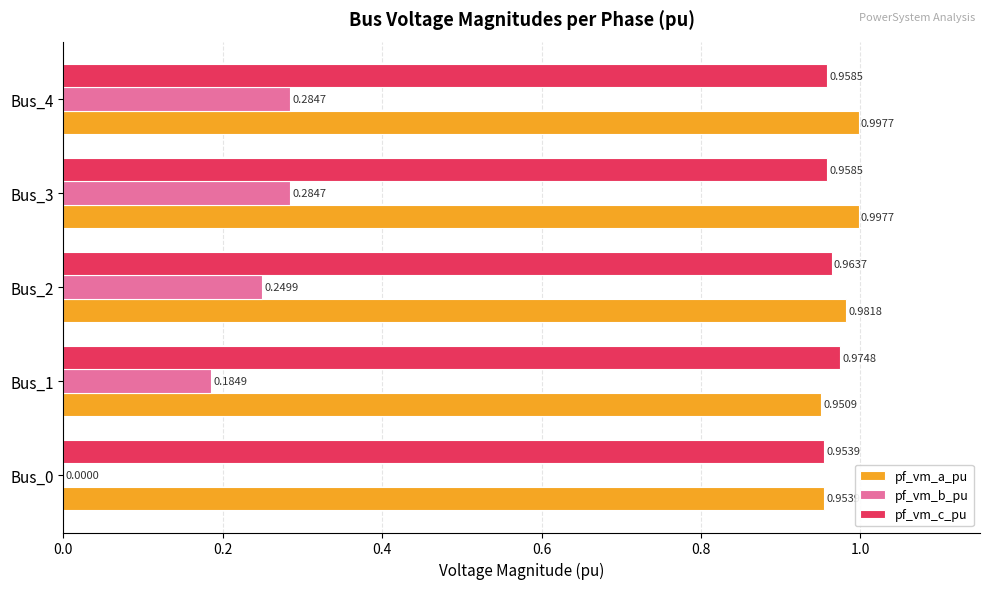

Count the pf_vm_b_pu values in the range 0 to 1.

5